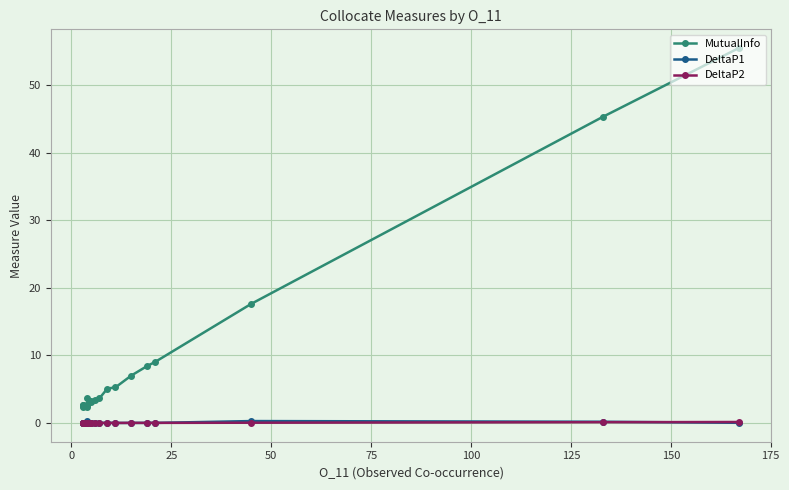

Which series has the widest spread of values?

MutualInfo